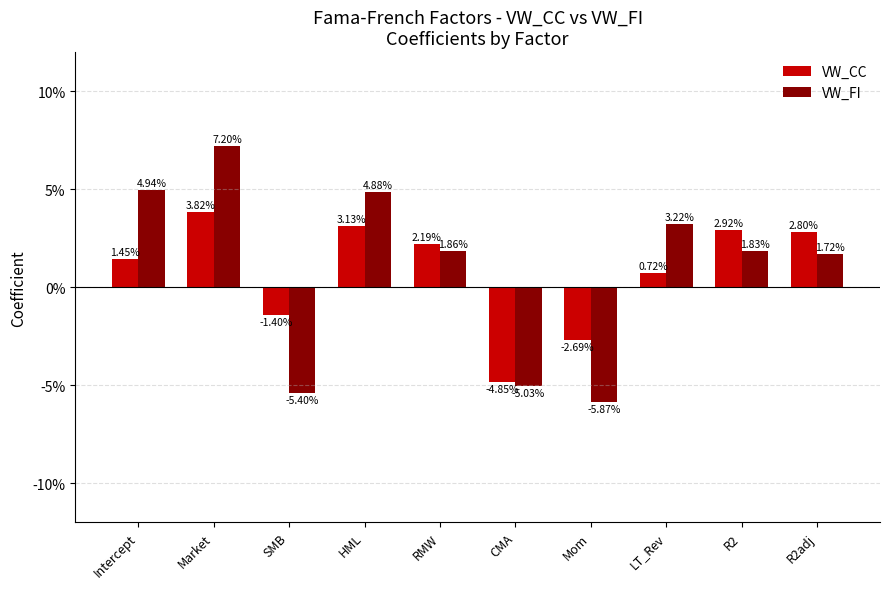

At which category does the chart reach its peak across all series?

Market